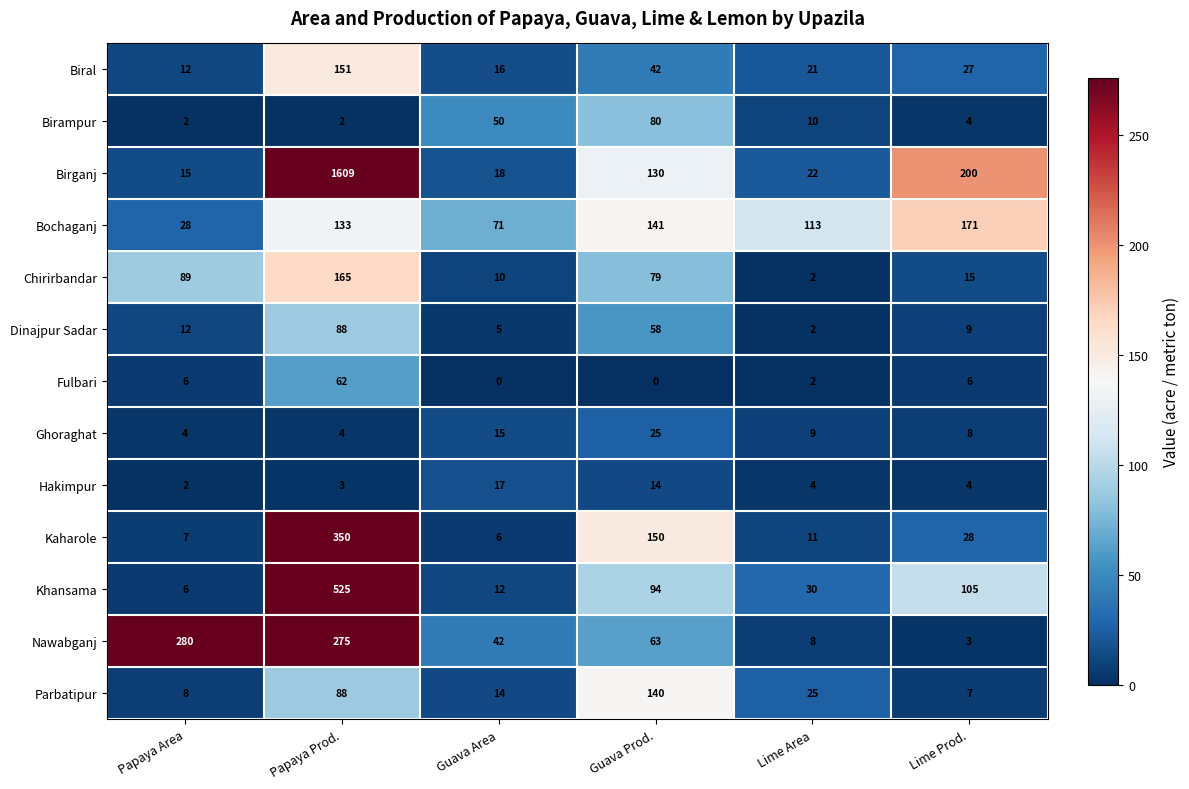

What is the sum of the Nawabganj values at Guava Prod. and Lime Area?

71